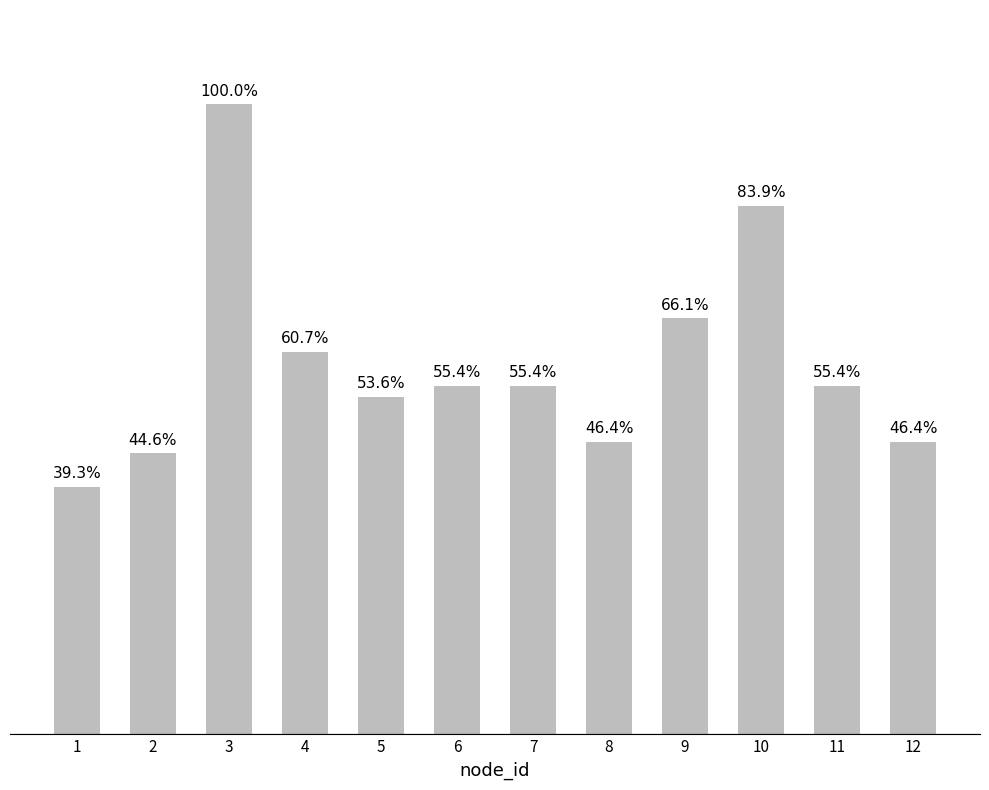

Are the bars horizontal?

No